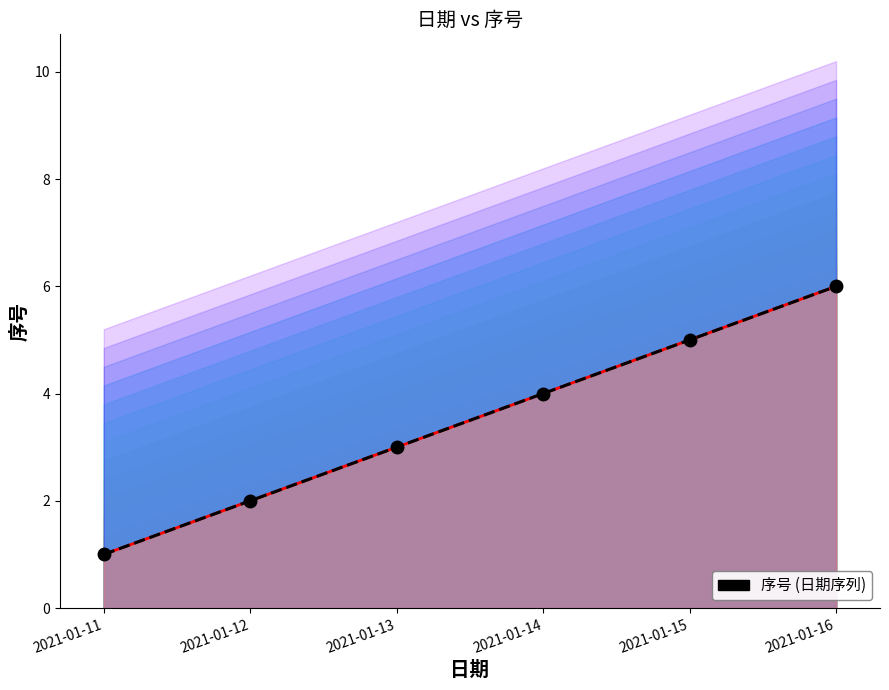

List the labels in order of value, smallest first.

2021-01-11, 2021-01-12, 2021-01-13, 2021-01-14, 2021-01-15, 2021-01-16